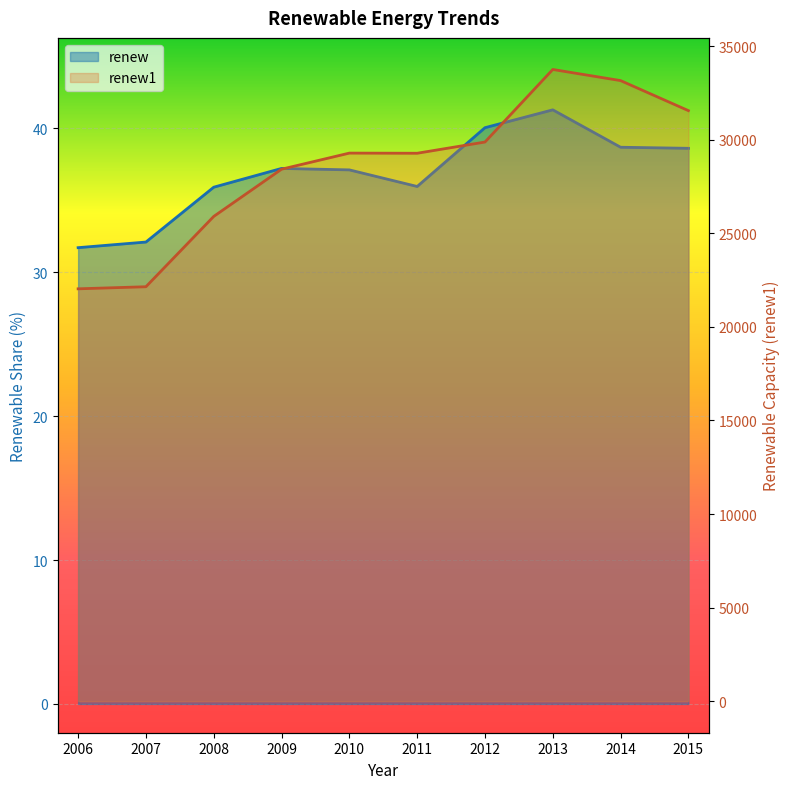

What is the difference between the second highest and minimum values in the renew1 series?

11126.8